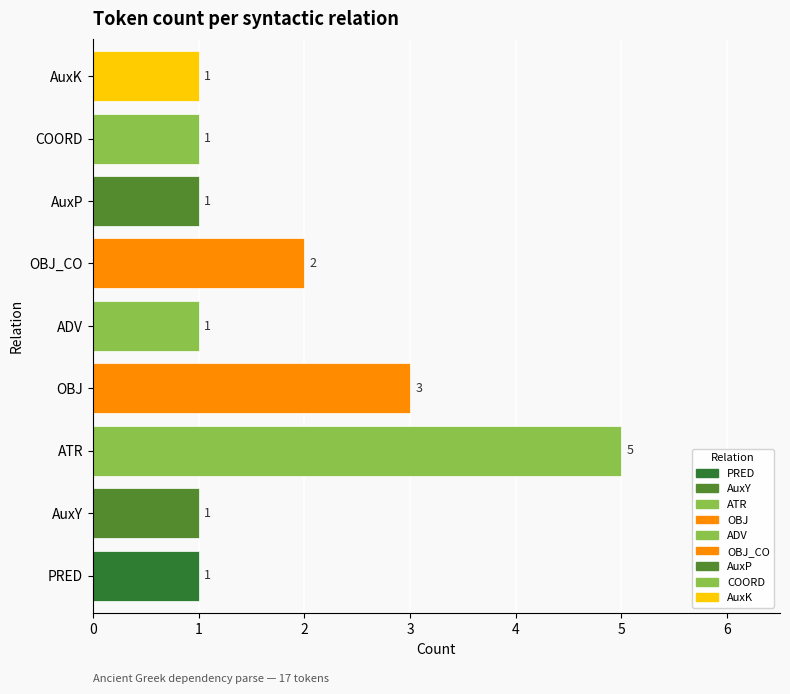

What is the greatest value displayed?

5